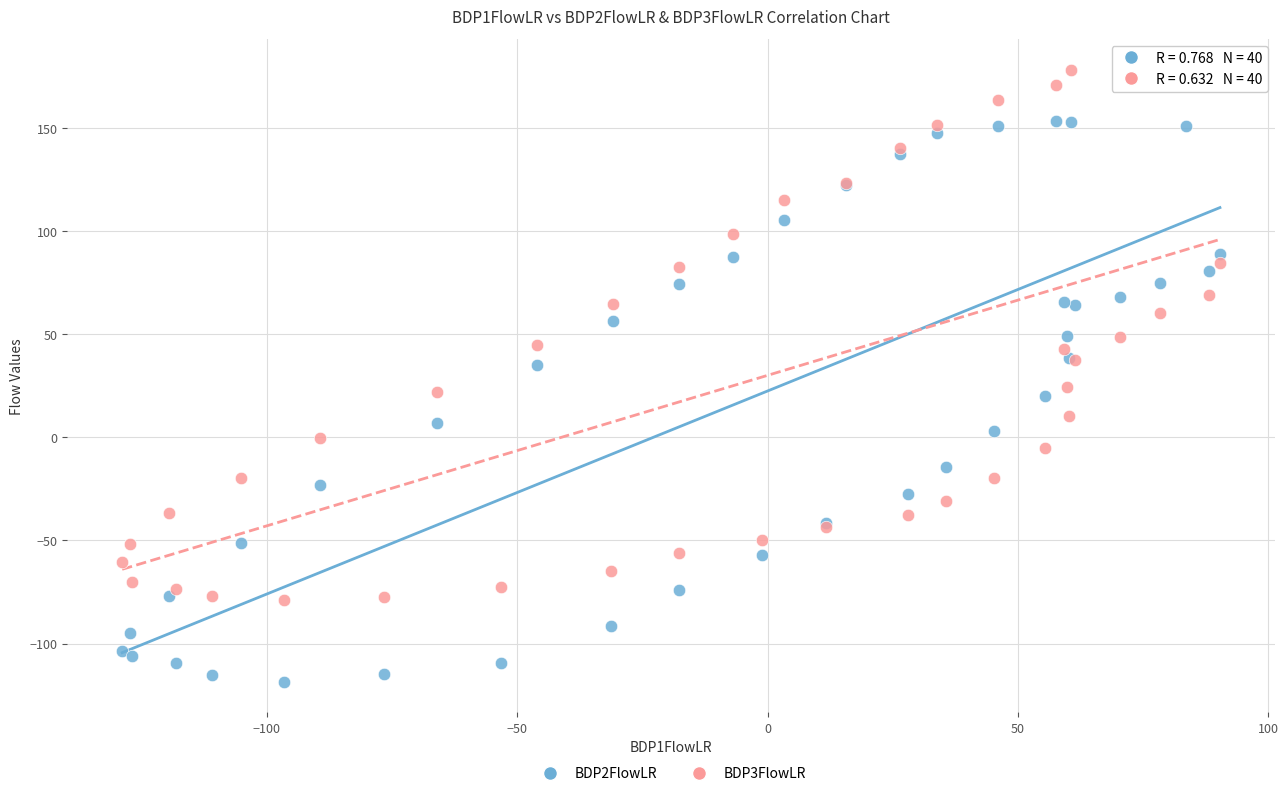

What are all the series names shown in the legend?

BDP2FlowLR, BDP3FlowLR